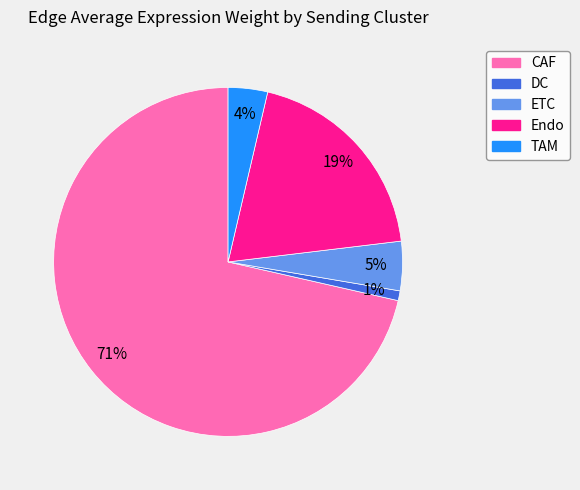

What is the largest slice in the pie chart?

CAF